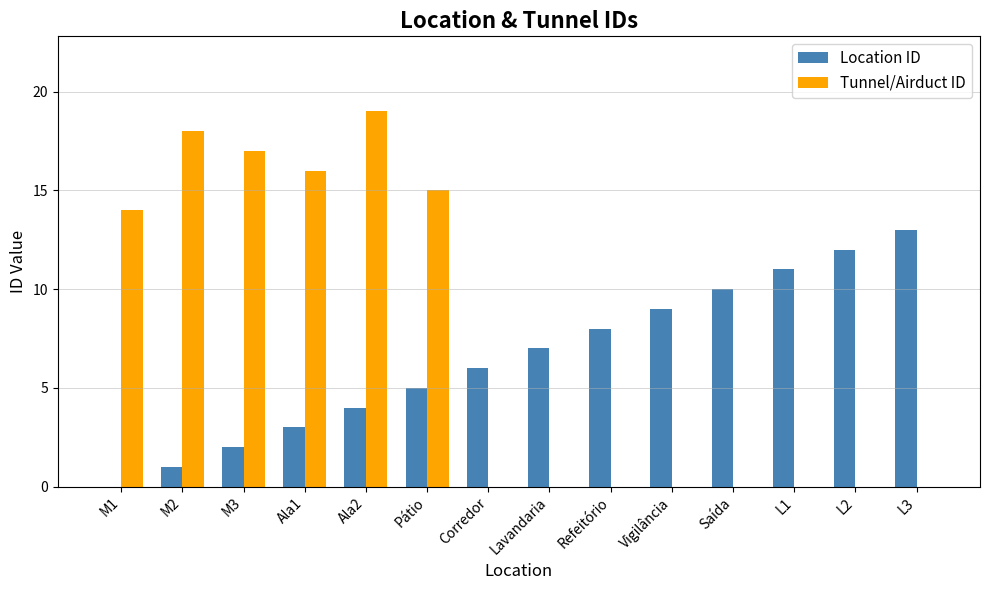

The value of Location ID at Saída is 5. True or false?

False